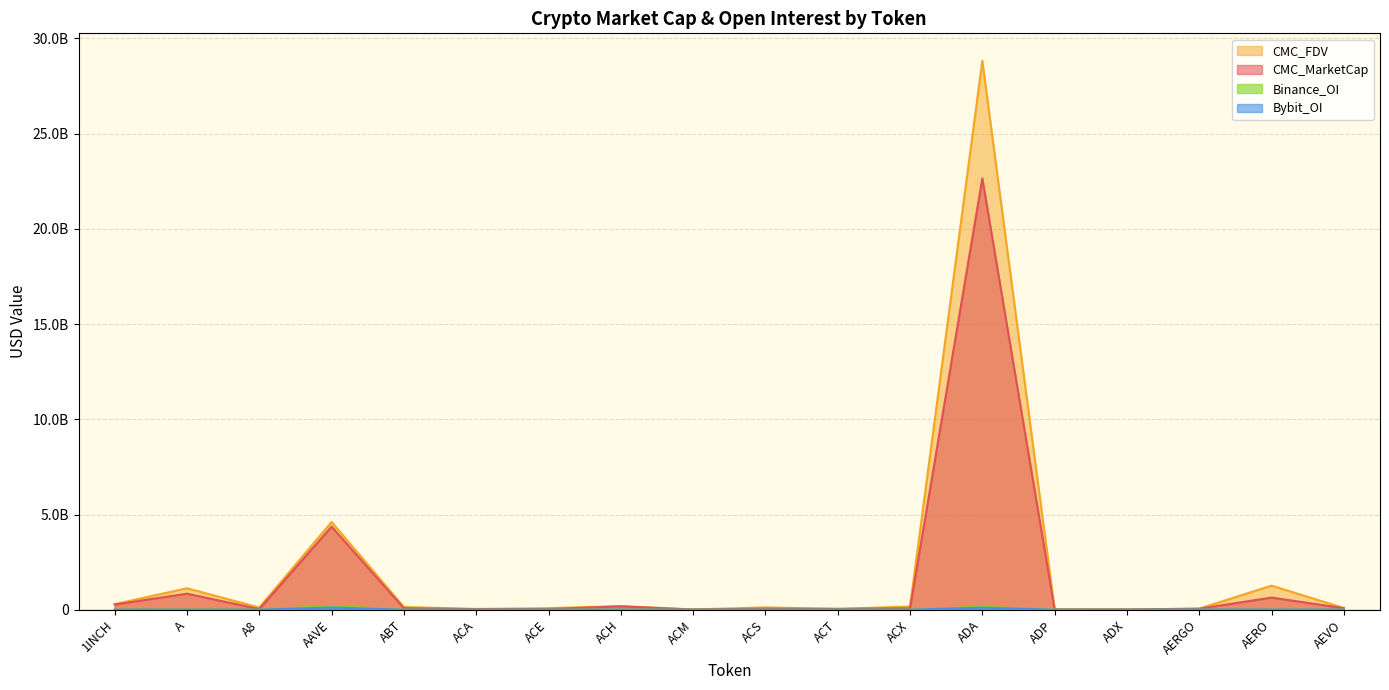

Rank the series at ADP from highest to lowest value.

CMC_FDV, CMC_MarketCap, Binance_OI, Bybit_OI